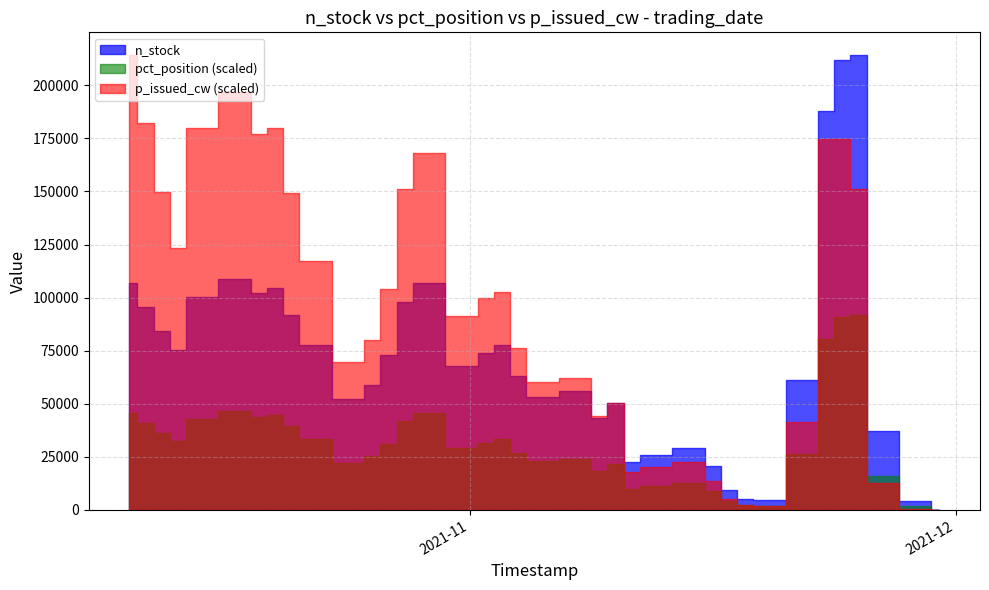

Does the chart have visible grid lines?

Yes